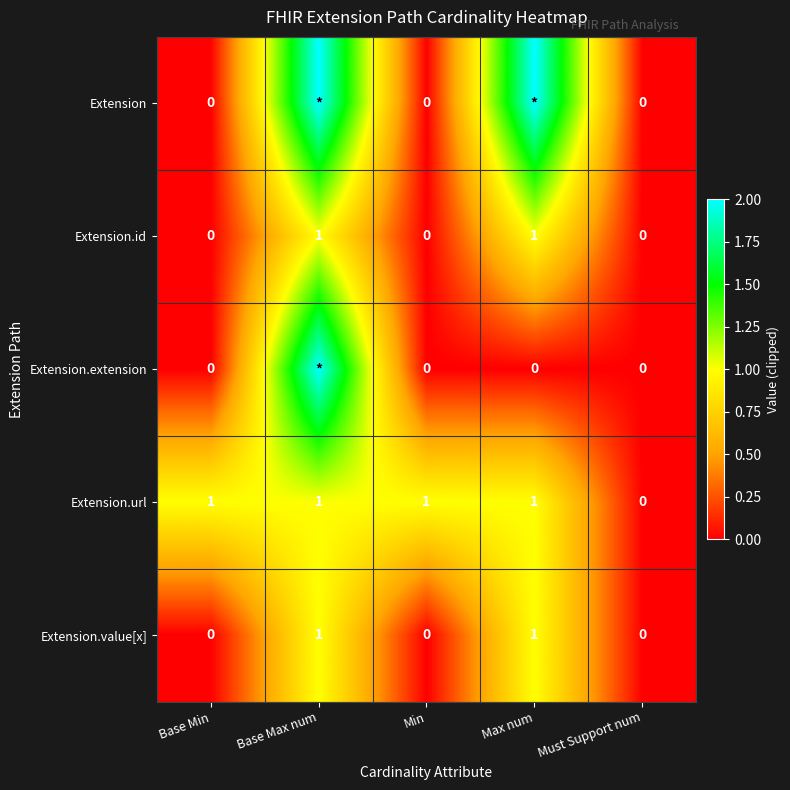

Which has a higher value, Base Max num or Must Support num?

Base Max num